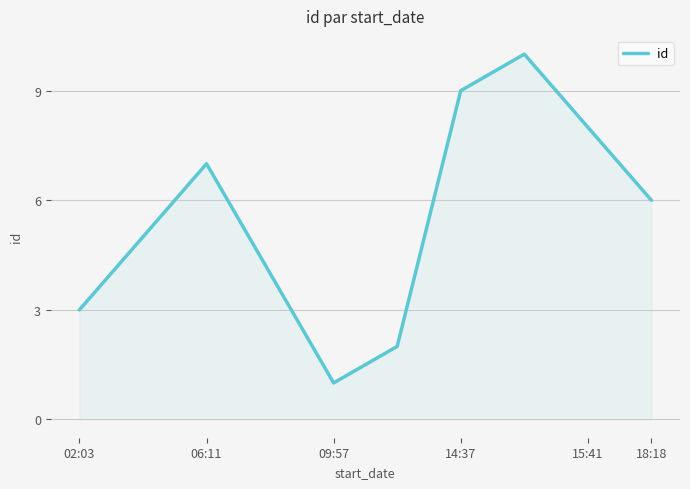

What is the difference between the maximum and second lowest values?

8